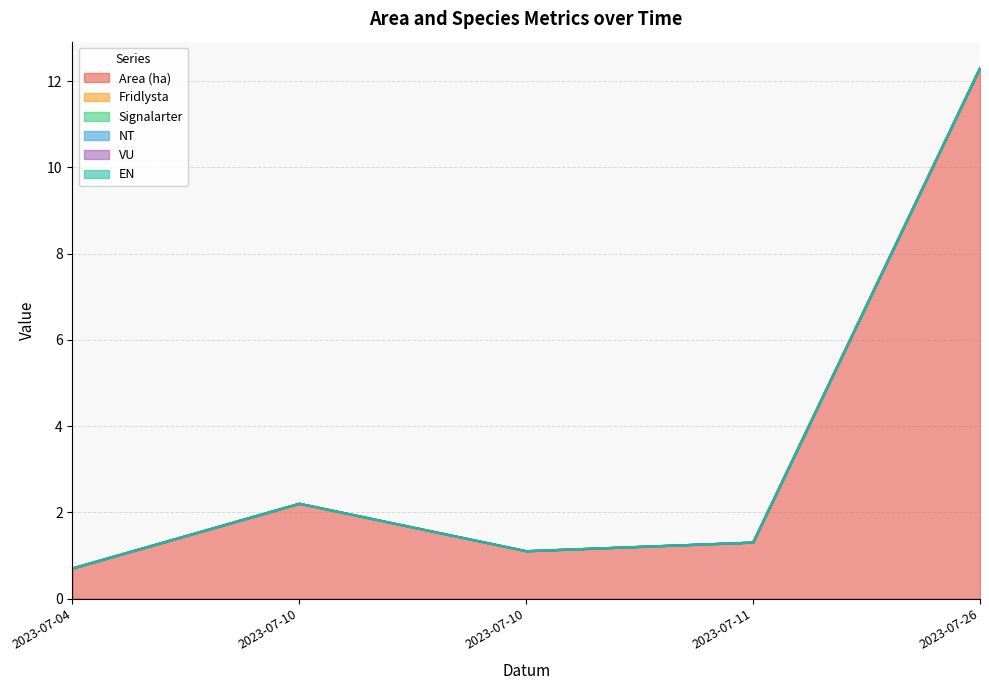

Which series changed the most between 2023-07-10 and 2023-07-11?

Area (ha)